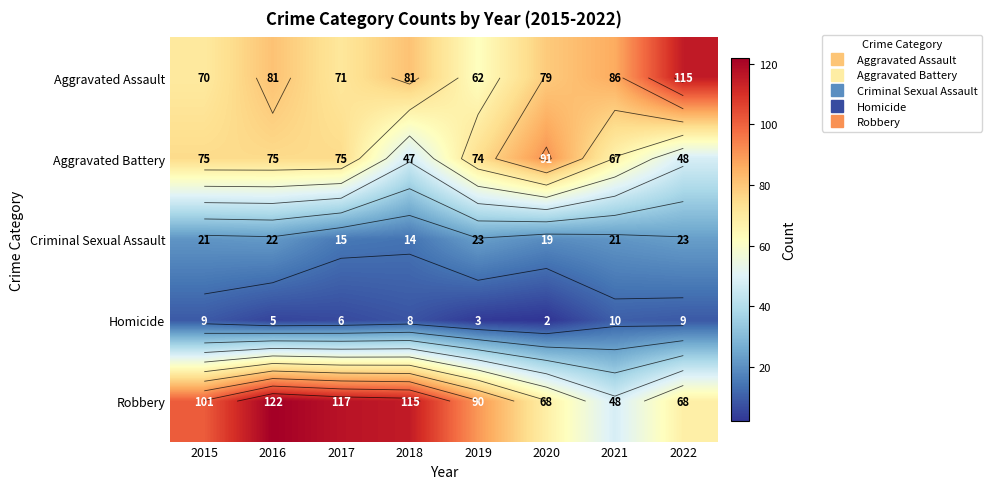

Rank the series by their maximum value, from highest to lowest.

Robbery, Aggravated Assault, Aggravated Battery, Criminal Sexual Assault, Homicide